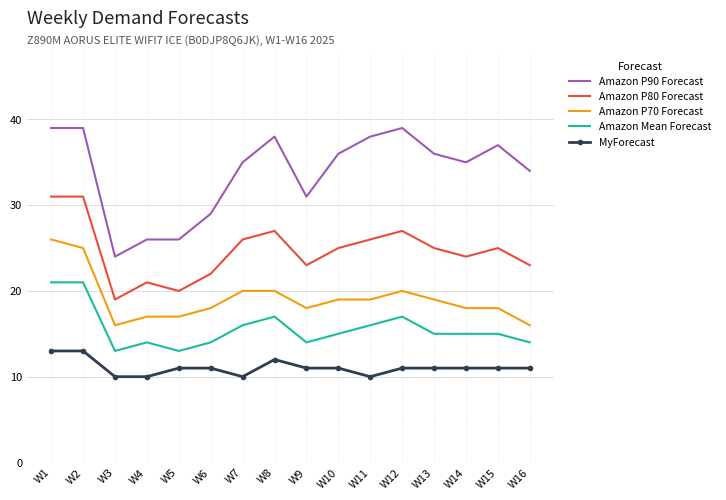

What is the greatest value displayed?

39